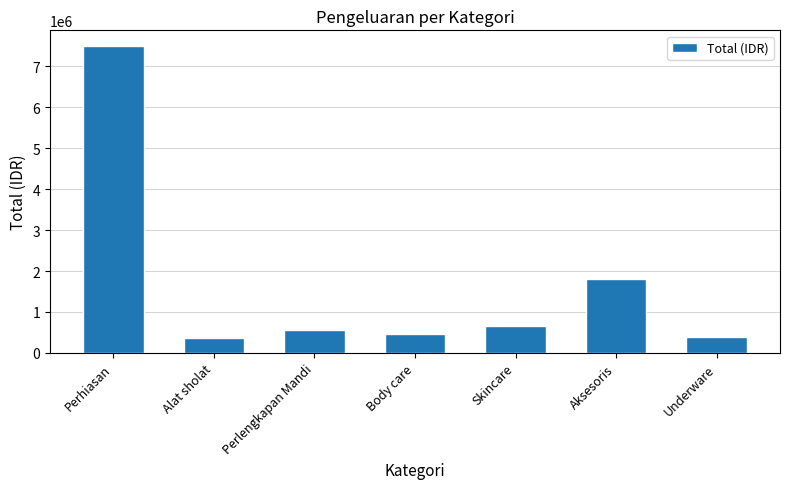

What is the approximate value at Aksesoris, to the nearest 50?

1800000